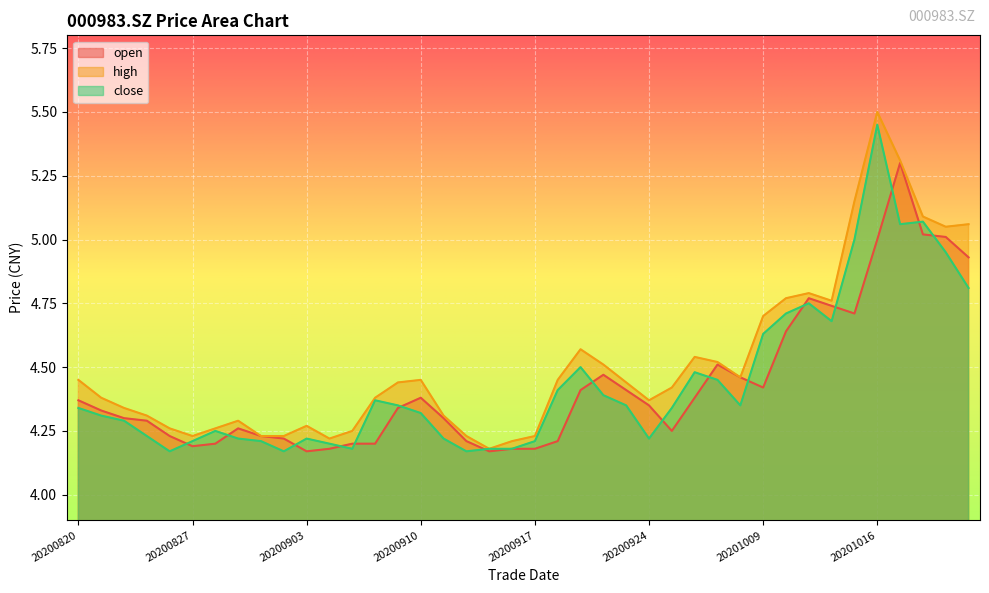

How many series are shown in this chart?

3